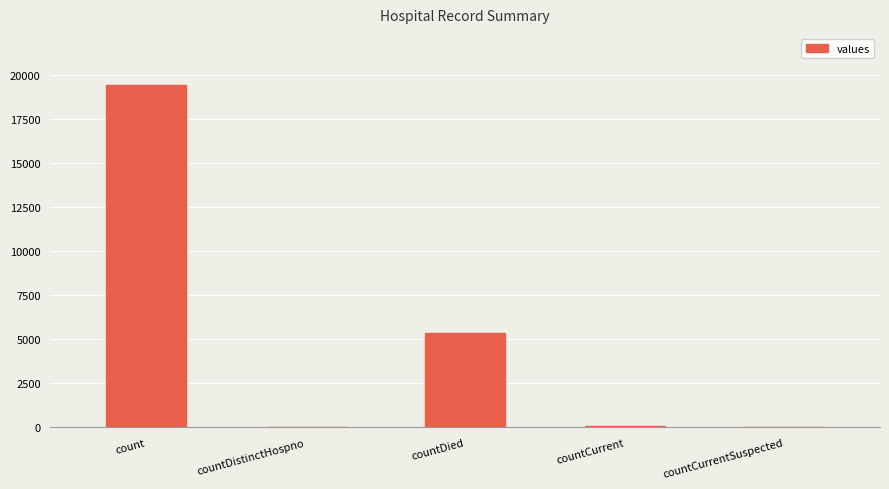

What is the ratio of the value at count to the value at countCurrent?

323.7